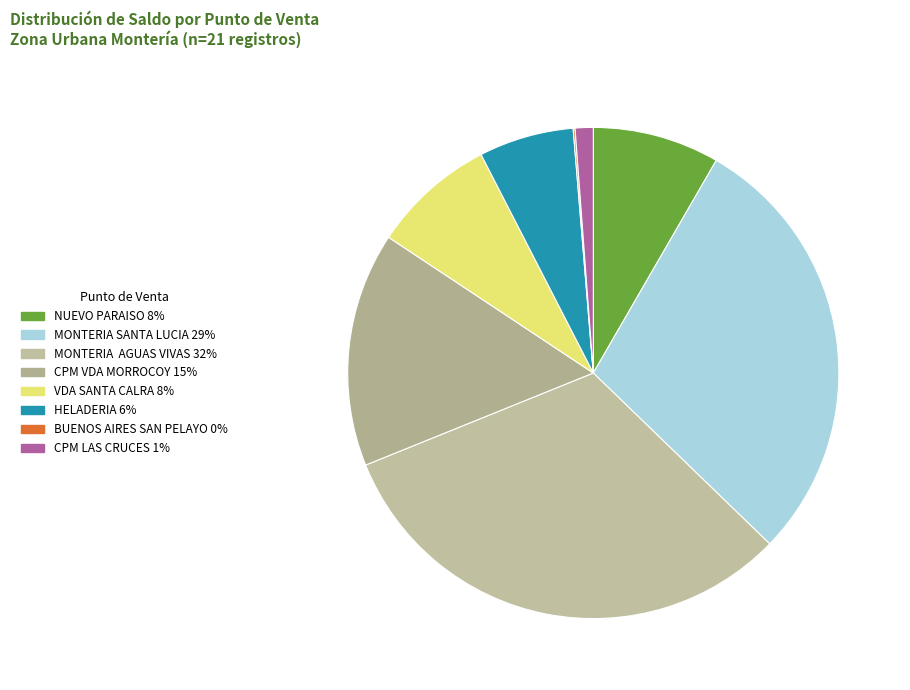

How many slices are in this pie chart?

8